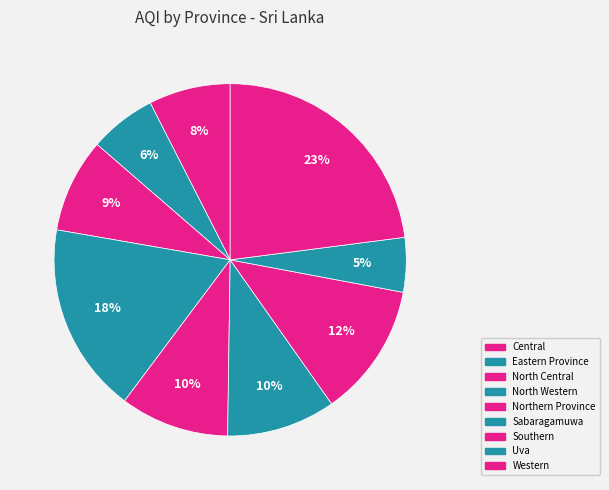

Which category has the smallest portion of the pie?

Uva